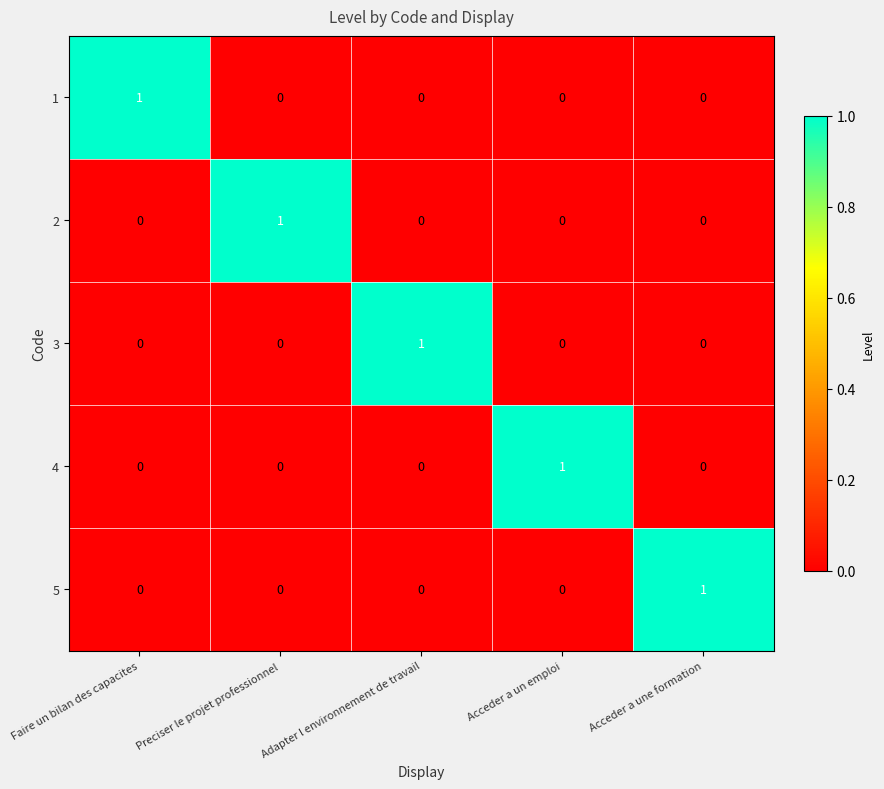

Which category has the highest value in the 1 series?

Faire un bilan des capacites